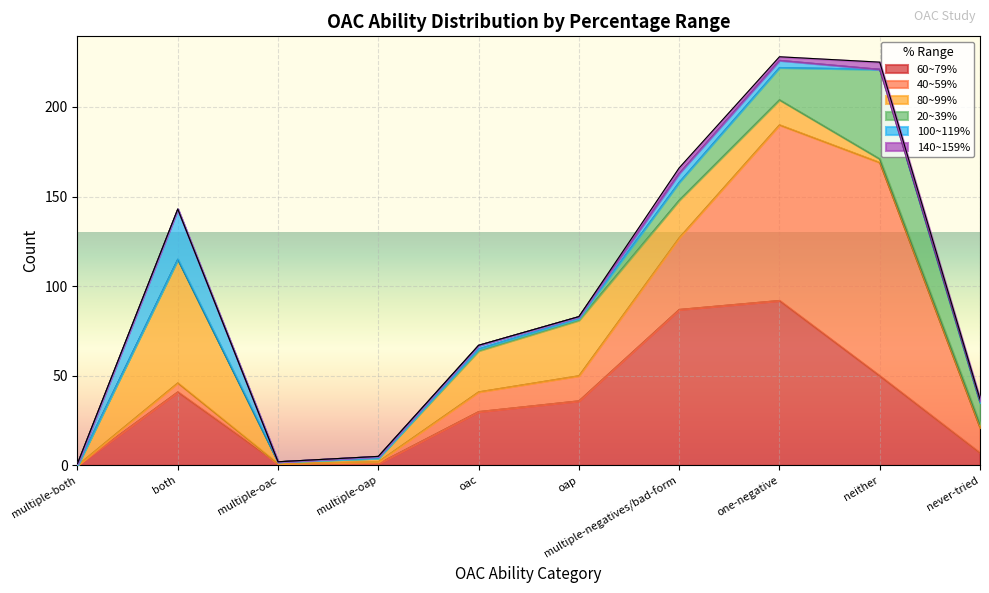

Which series has the largest range (max minus min)?

40~59%